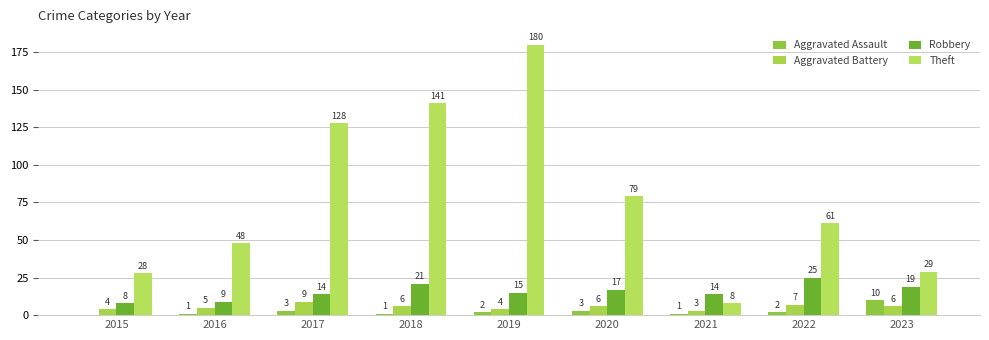

What is the sum of the Robbery values at 2019 and 2021?

29